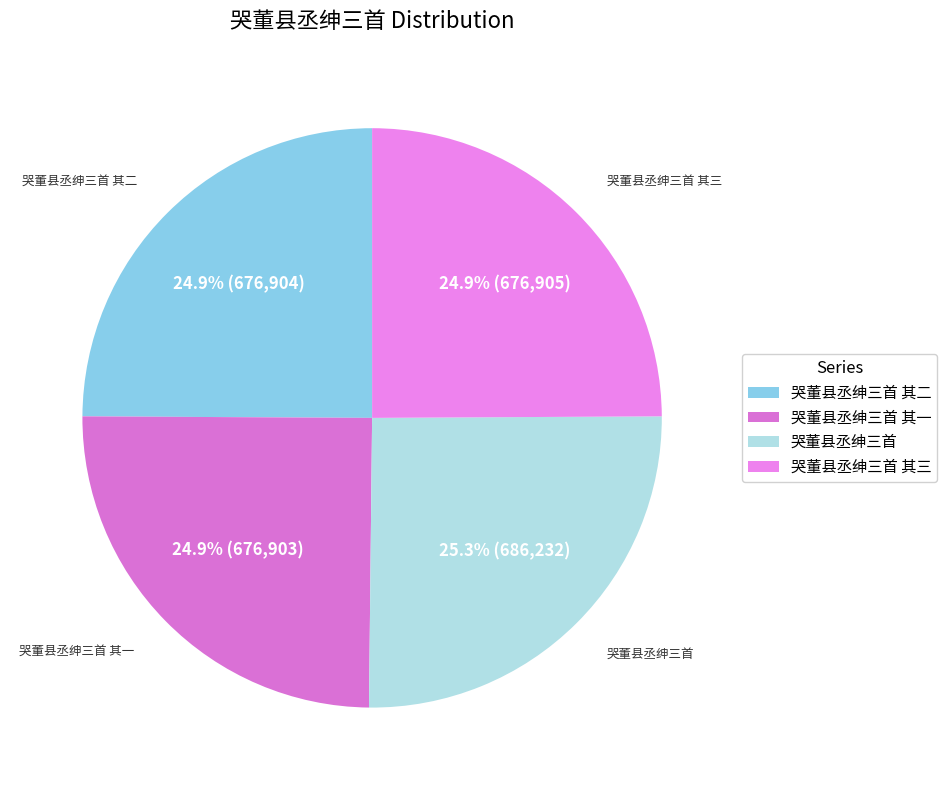

Does any single category account for the majority?

No